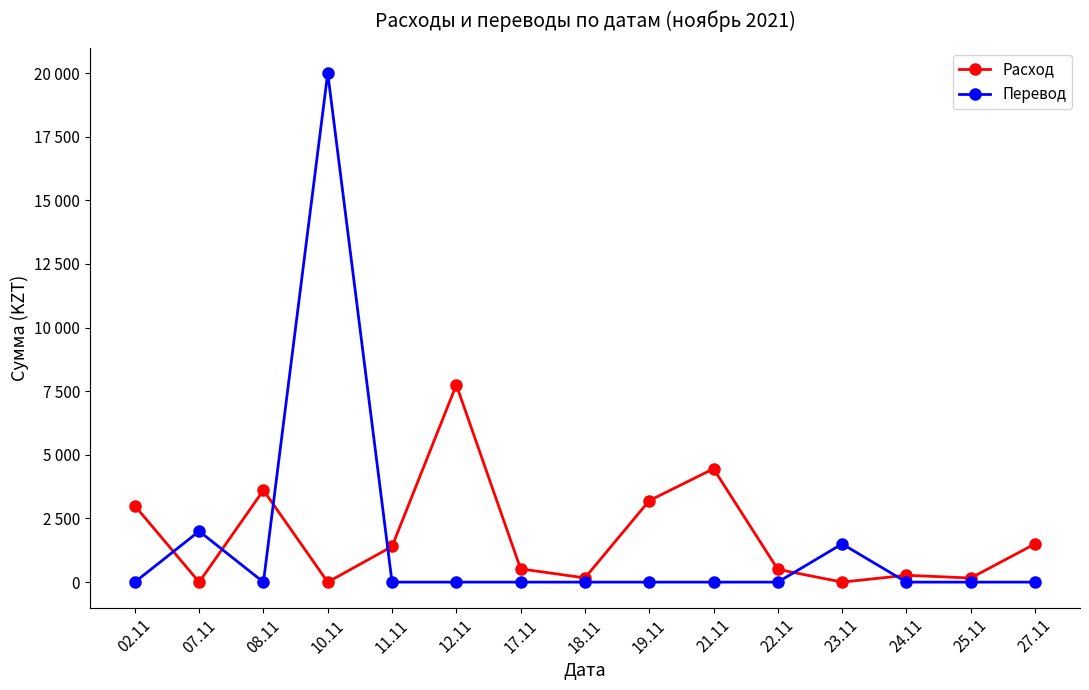

True or false: Перевод has a value of 0 at 19.11.

True